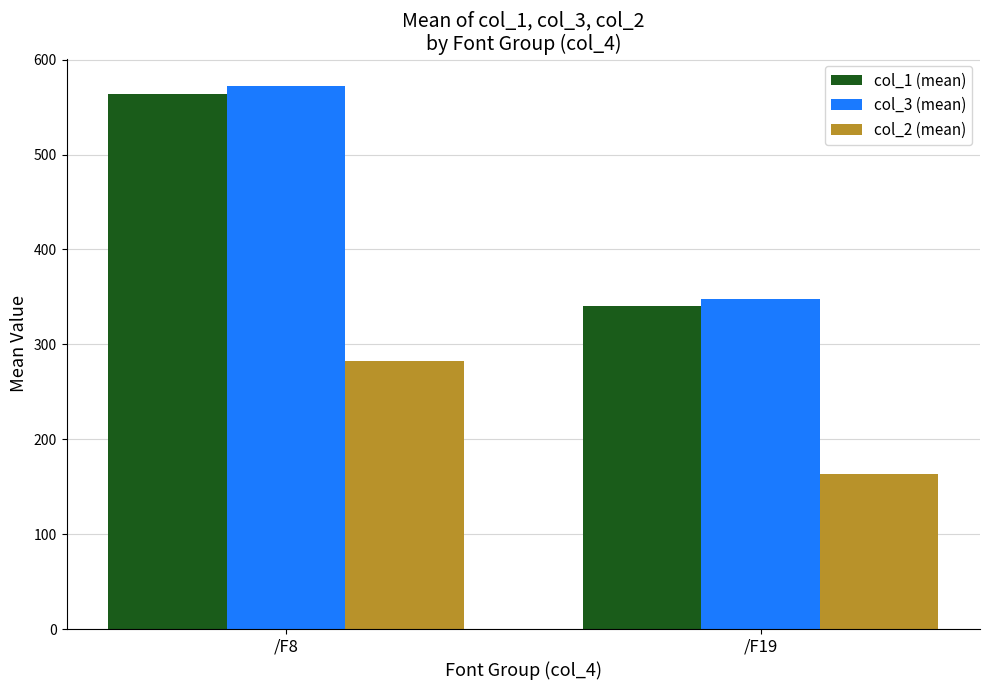

How many data points in col_3 (mean) are above 572?

1